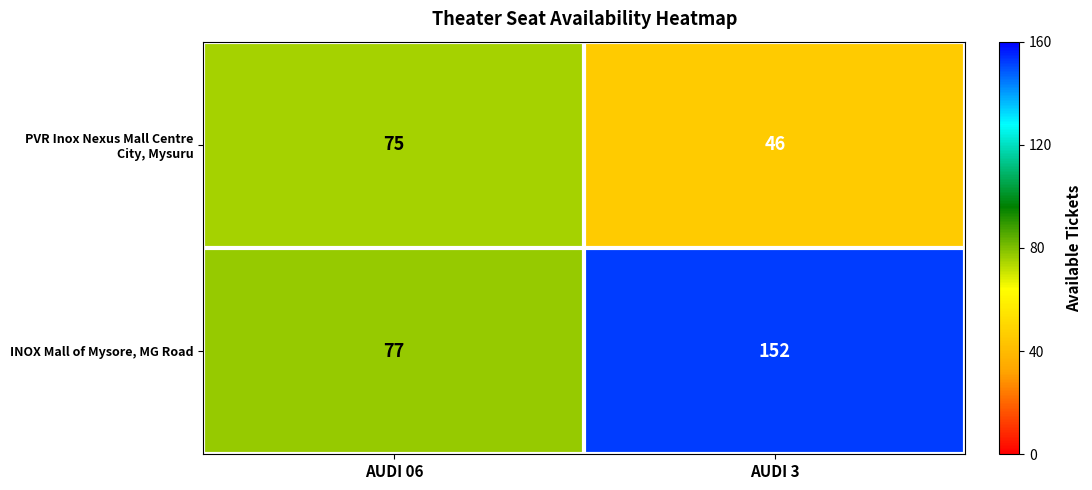

Which series has the largest range (max minus min)?

INOX Mall of Mysore, MG Road